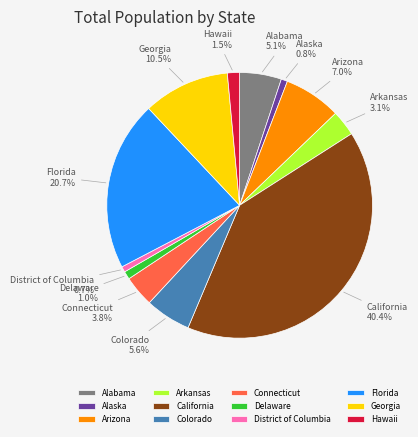

True or false: Alabama accounts for 16% of the total.

False